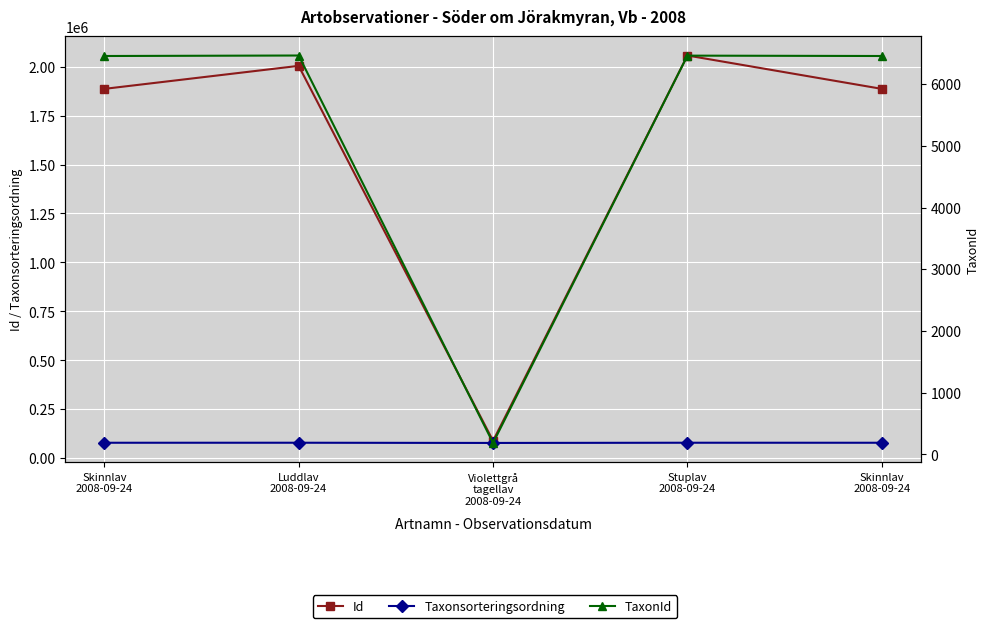

True or false: TaxonId and Taxonsorteringsordning cross at least once.

False